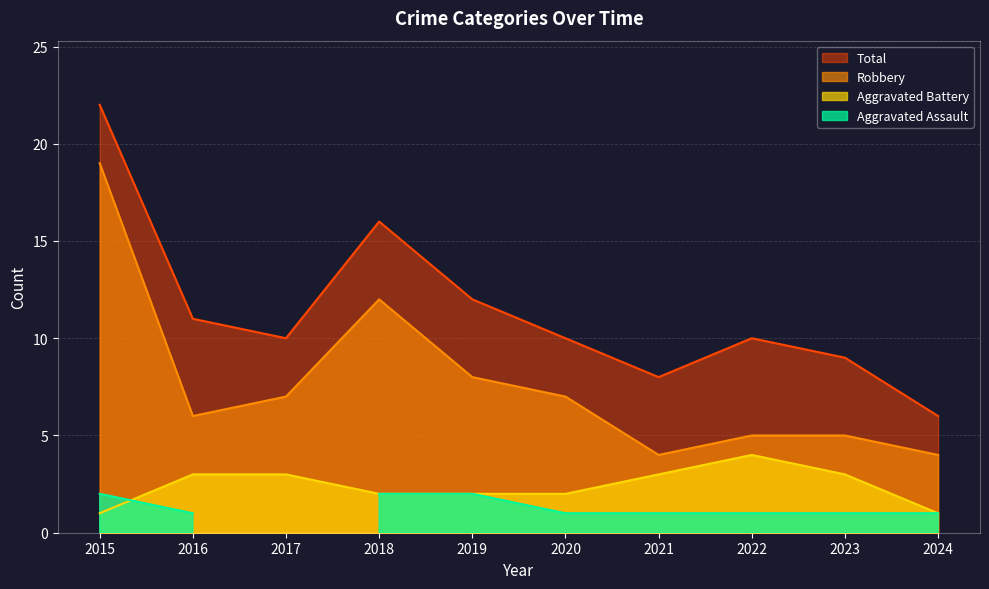

True or false: Total has a value of 19 at 2016.

False